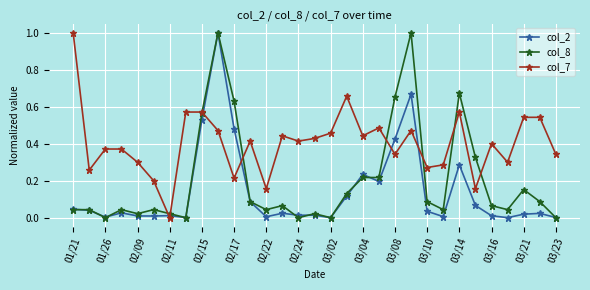

Which series has the largest total across all categories?

col_7